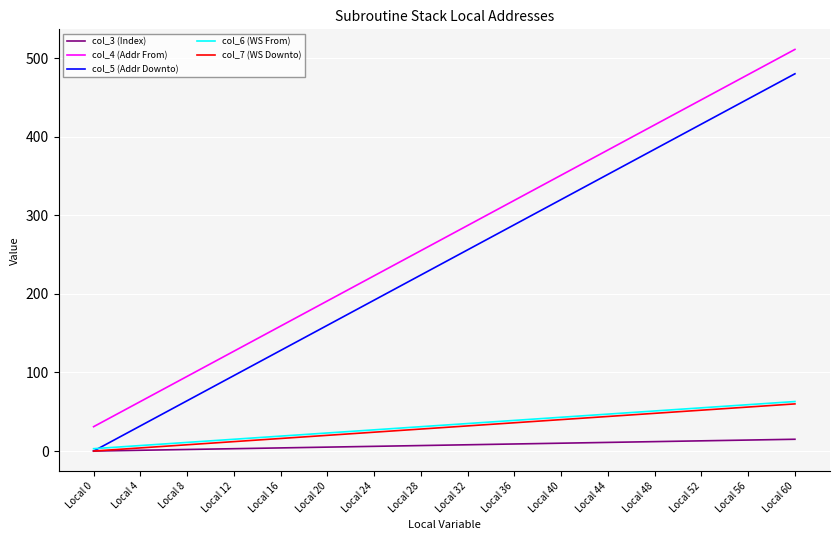

True or false: col_5 (Addr Downto) and col_4 (Addr From) cross at least once.

False